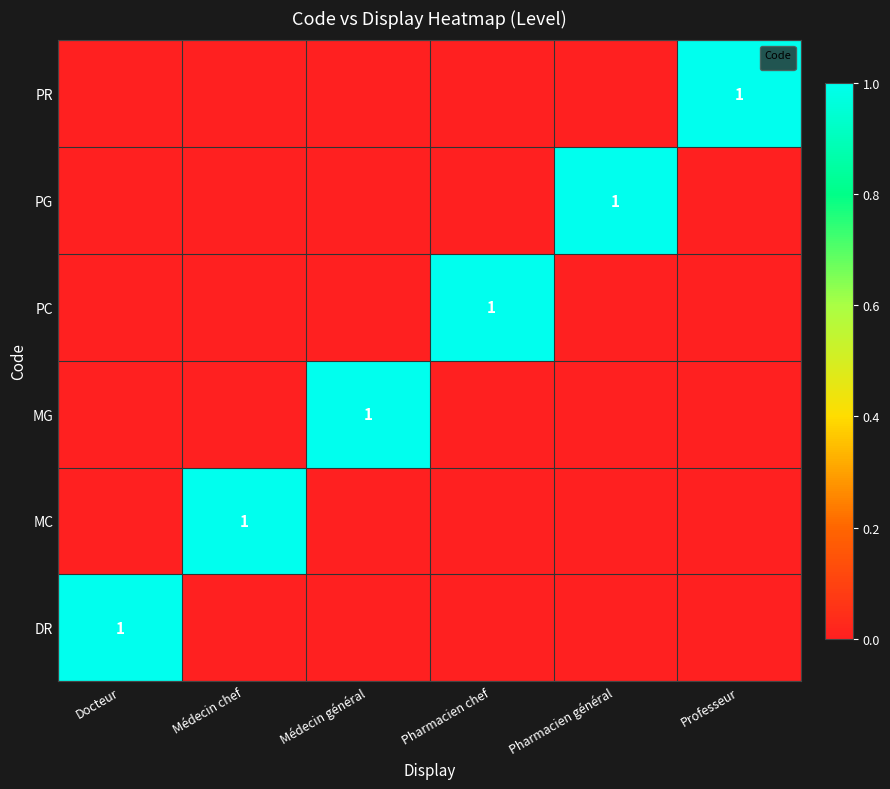

List the labels in order of value, largest first.

Professeur, Docteur, Médecin chef, Médecin général, Pharmacien chef, Pharmacien général